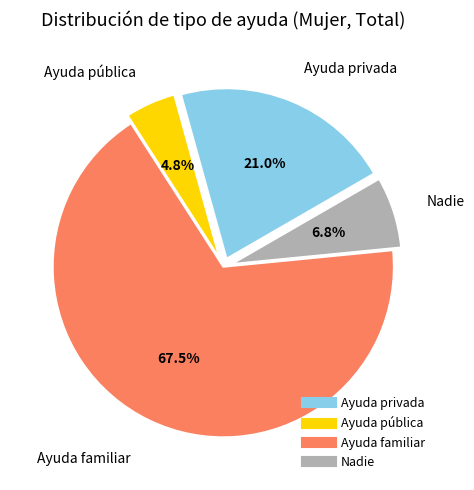

True or false: Nadie accounts for 18% of the total.

False